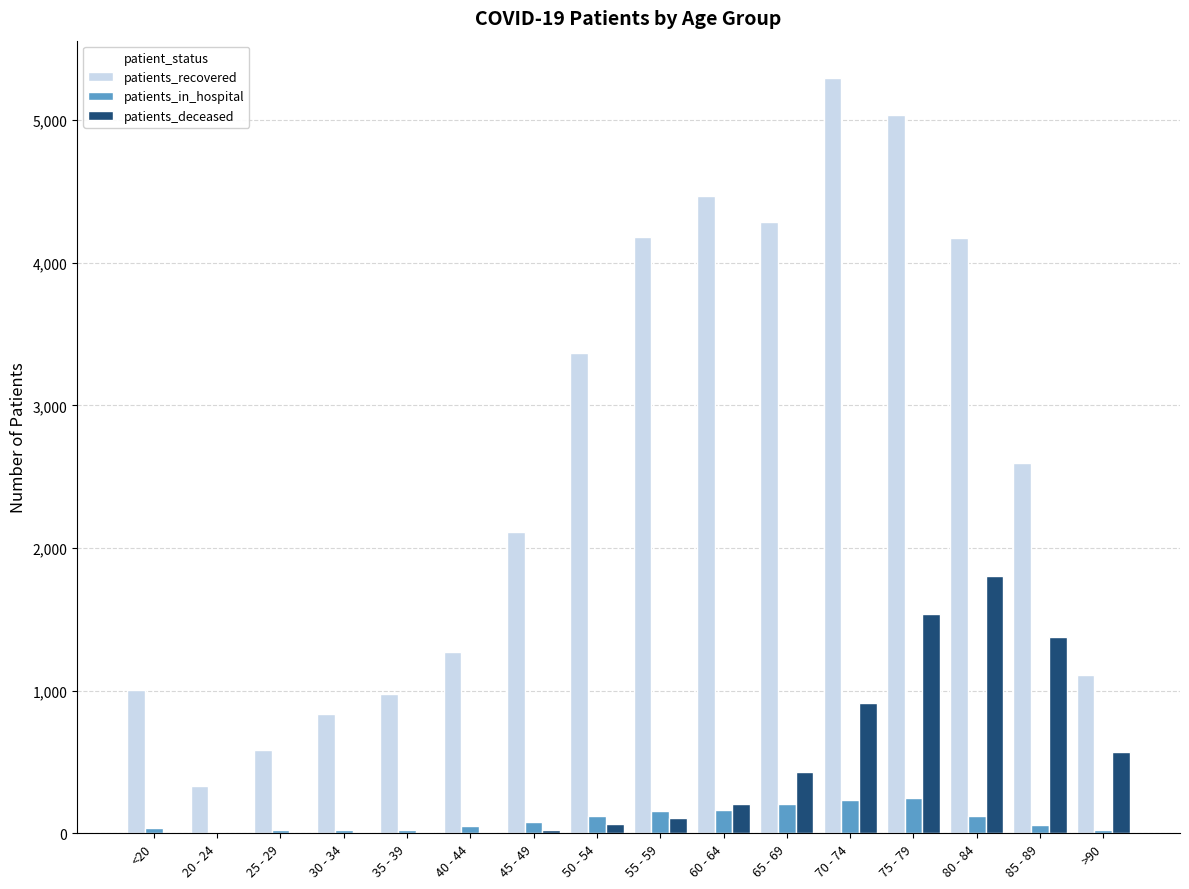

Which category has the highest value in the patients_deceased series?

80 - 84